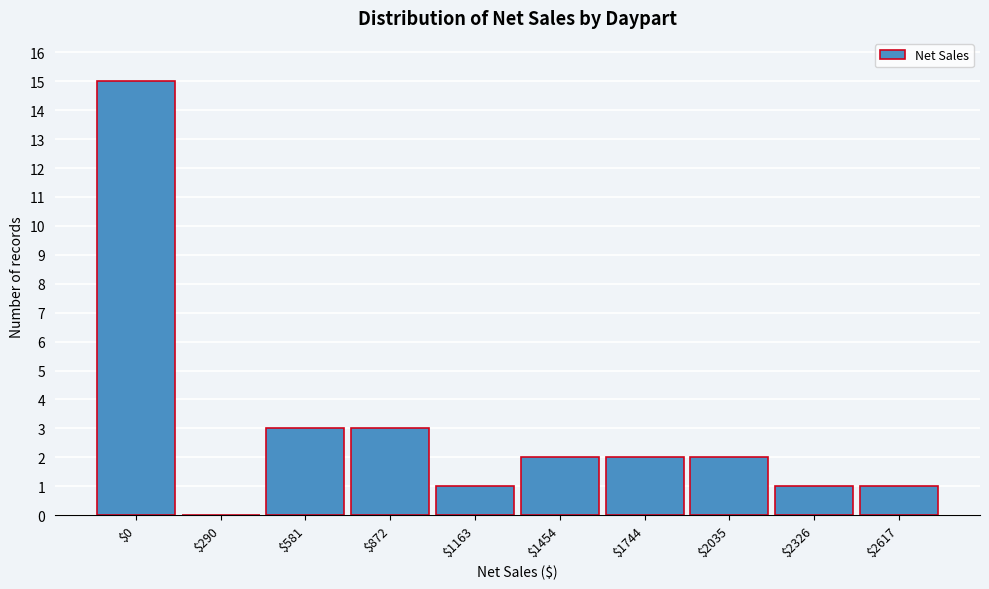

Which category has the highest value across all series?

$0